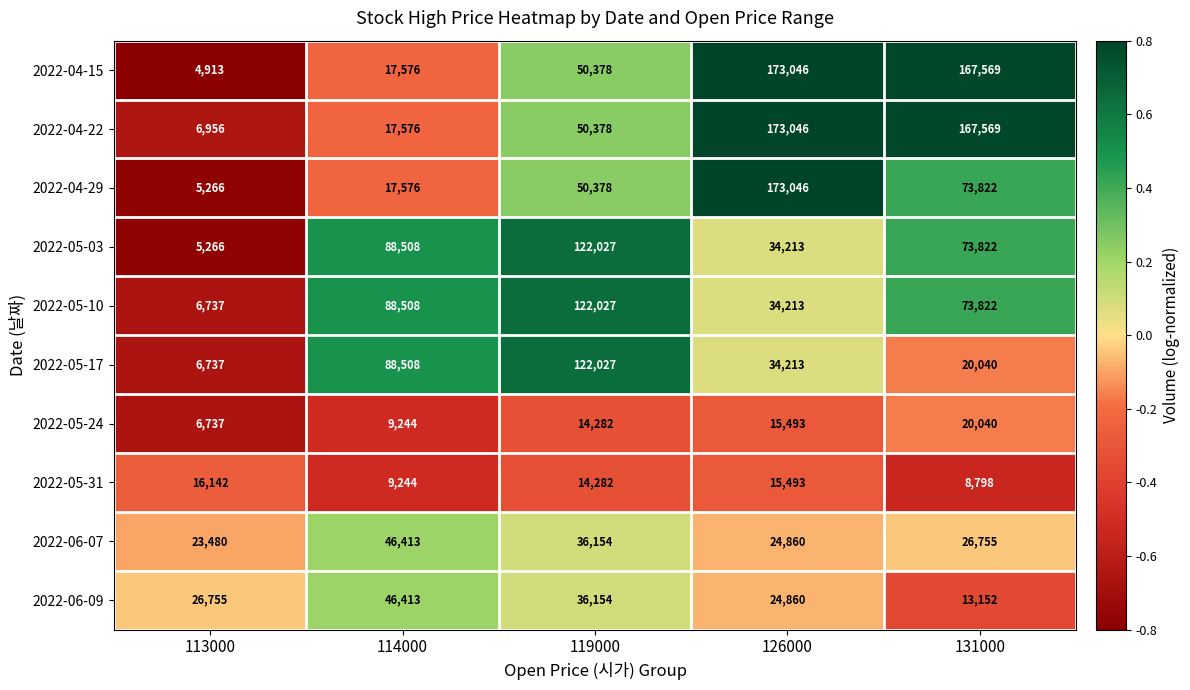

Where is 2022-05-10 nearest to the value 64382?

131000